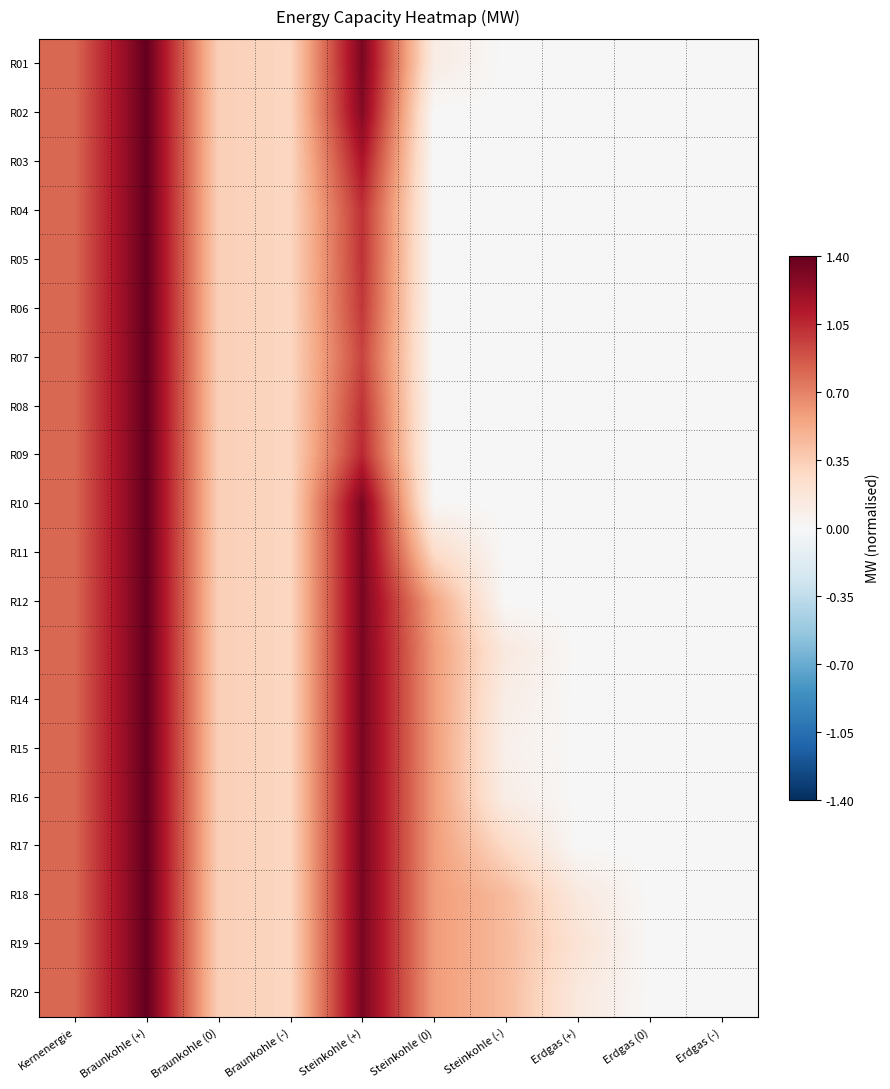

Between Erdgas (+) and Steinkohle (+), which is larger?

Steinkohle (+)